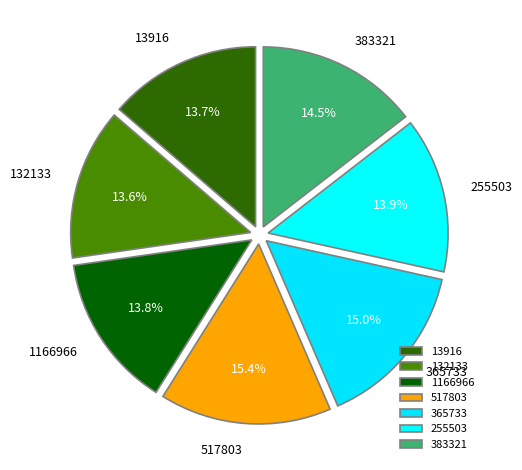

To the nearest percent, what portion does 517803 represent?

15%